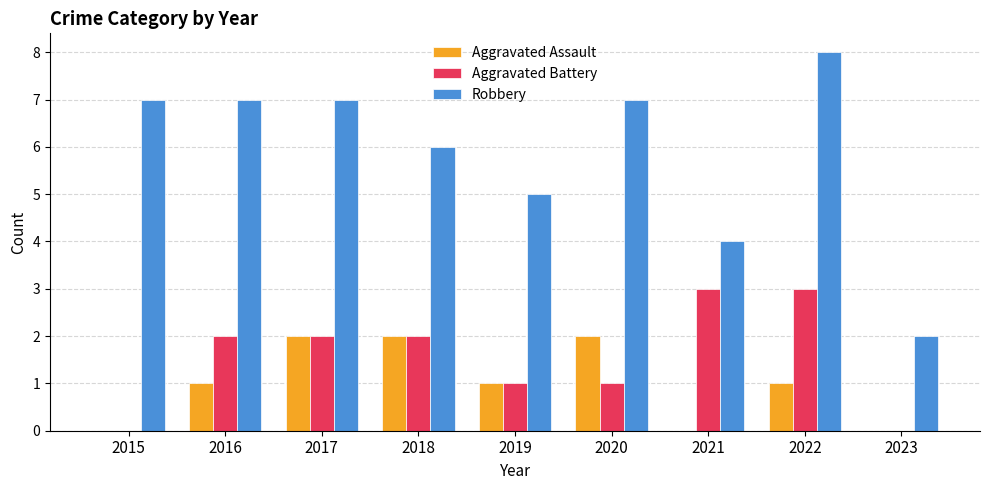

Reading left to right, list all the values displayed in this chart.

Aggravated Assault: 0	1	2	2	1	2	0	1	0
Aggravated Battery: 0	2	2	2	1	1	3	3	0
Robbery: 7	7	7	6	5	7	4	8	2